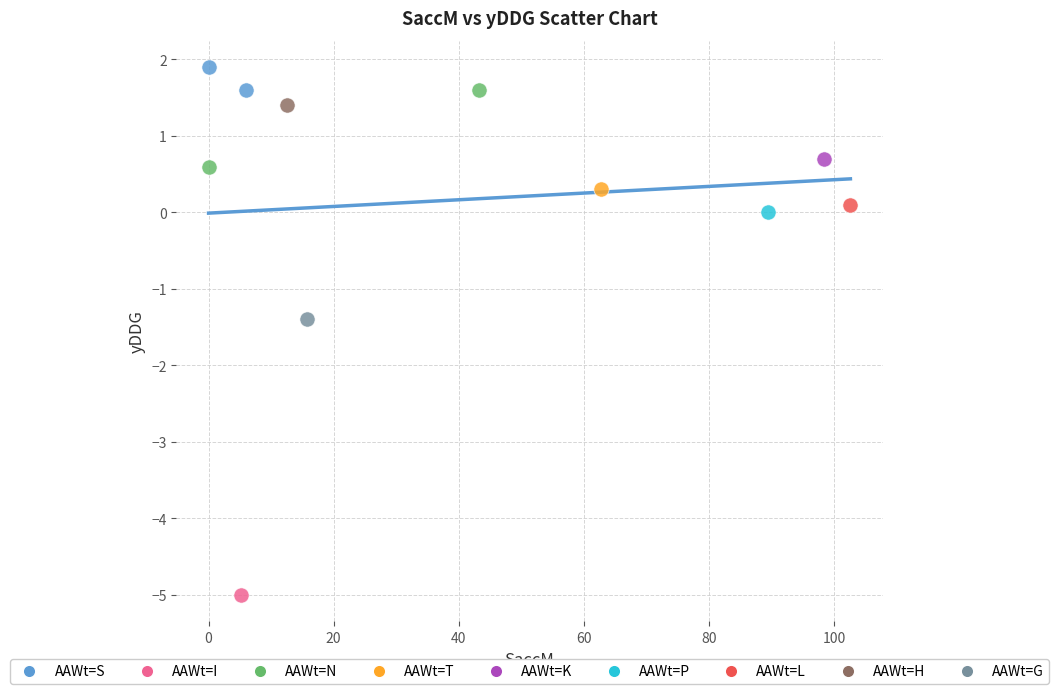

Which series contains the highest Y value?

AAWt=S